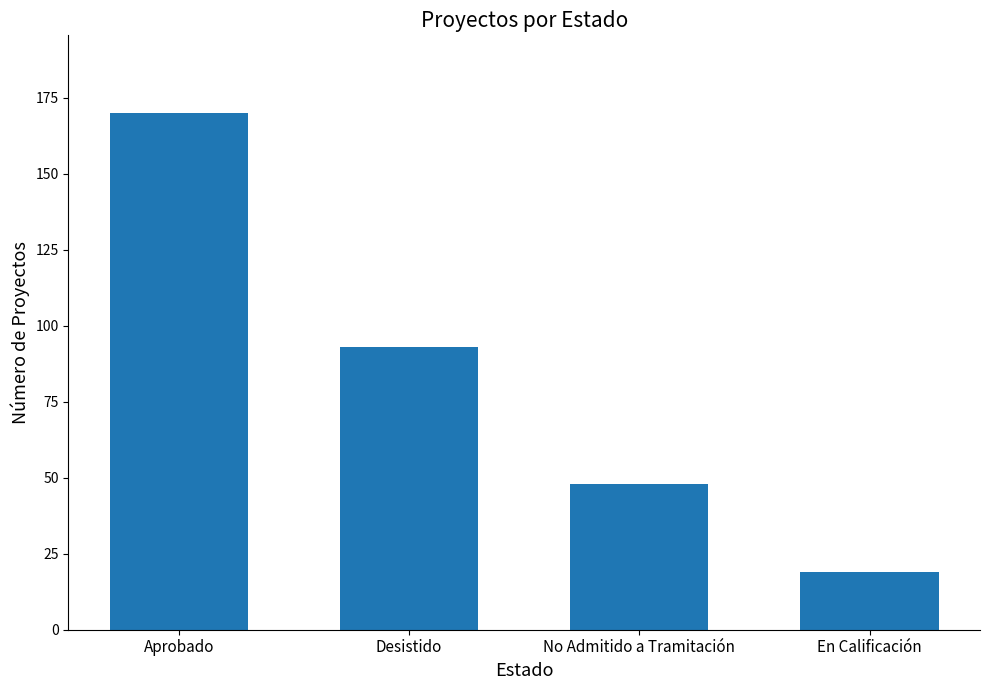

What is the sum of the values at Desistido and No Admitido a Tramitación?

141